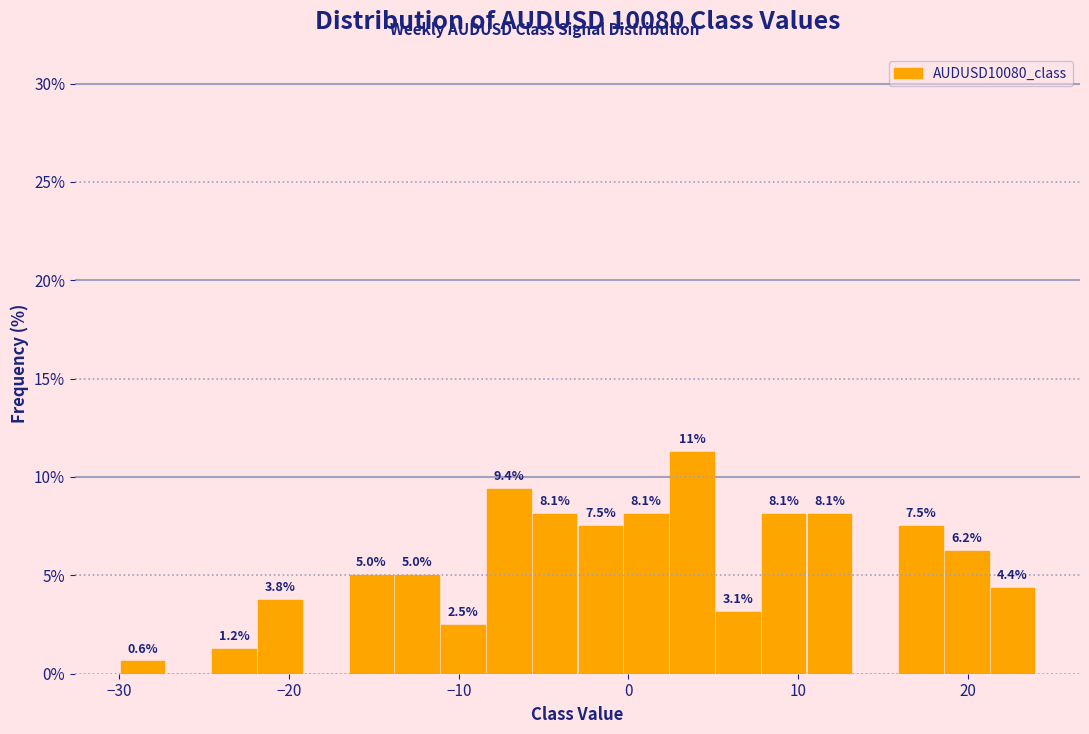

Read against the x-axis, roughly where is the centre of the tallest bar?

4